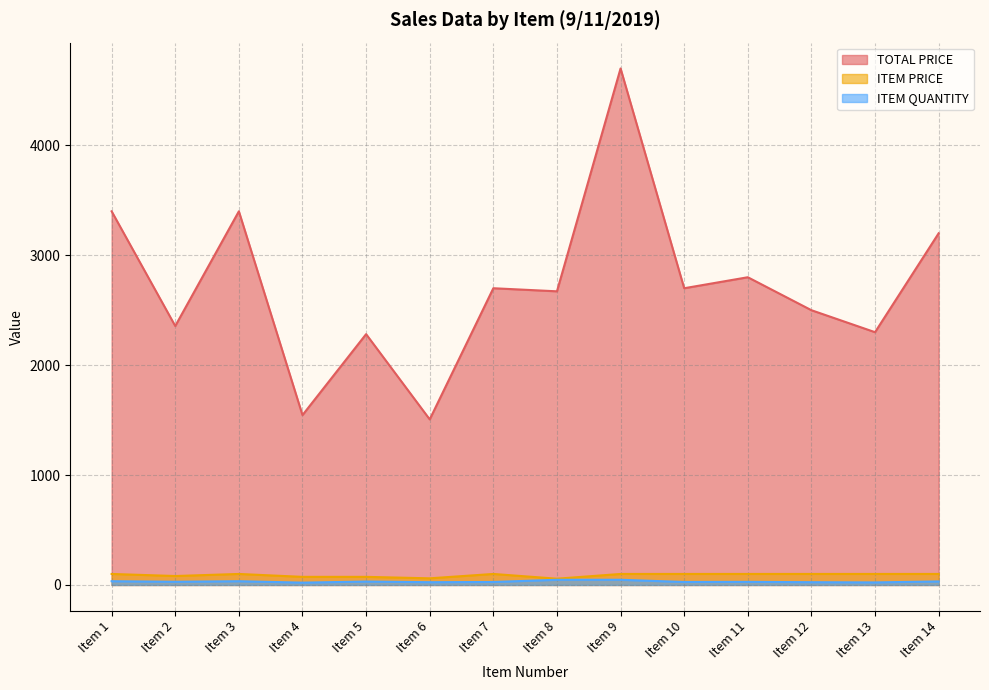

True or false: ITEM QUANTITY and TOTAL PRICE cross at least once.

False